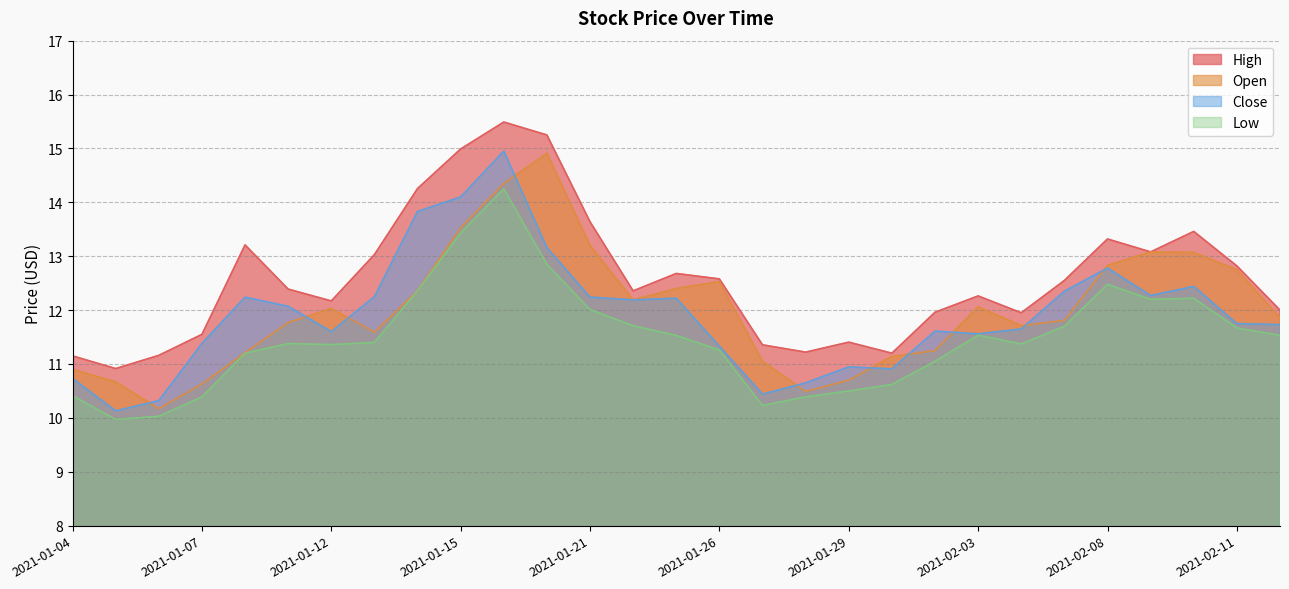

How many values in the High series exceed 12?

18